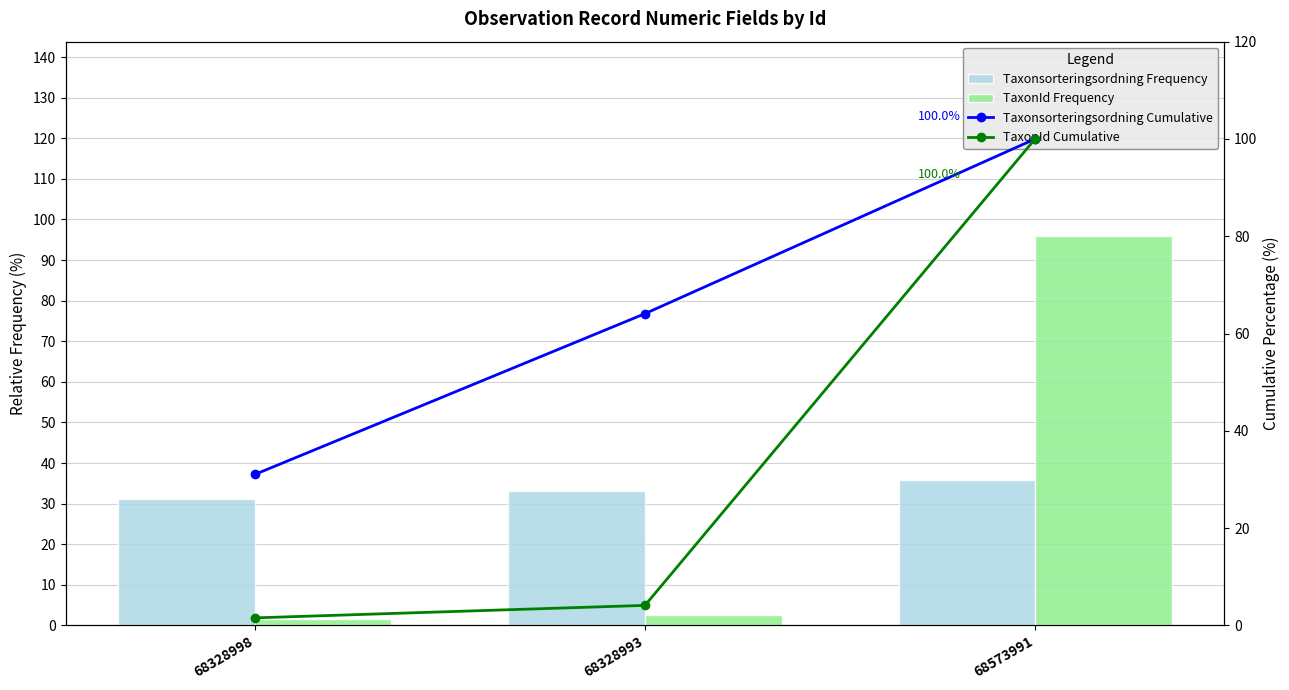

What is the spread (max minus min) of values at 68328998?

29.5